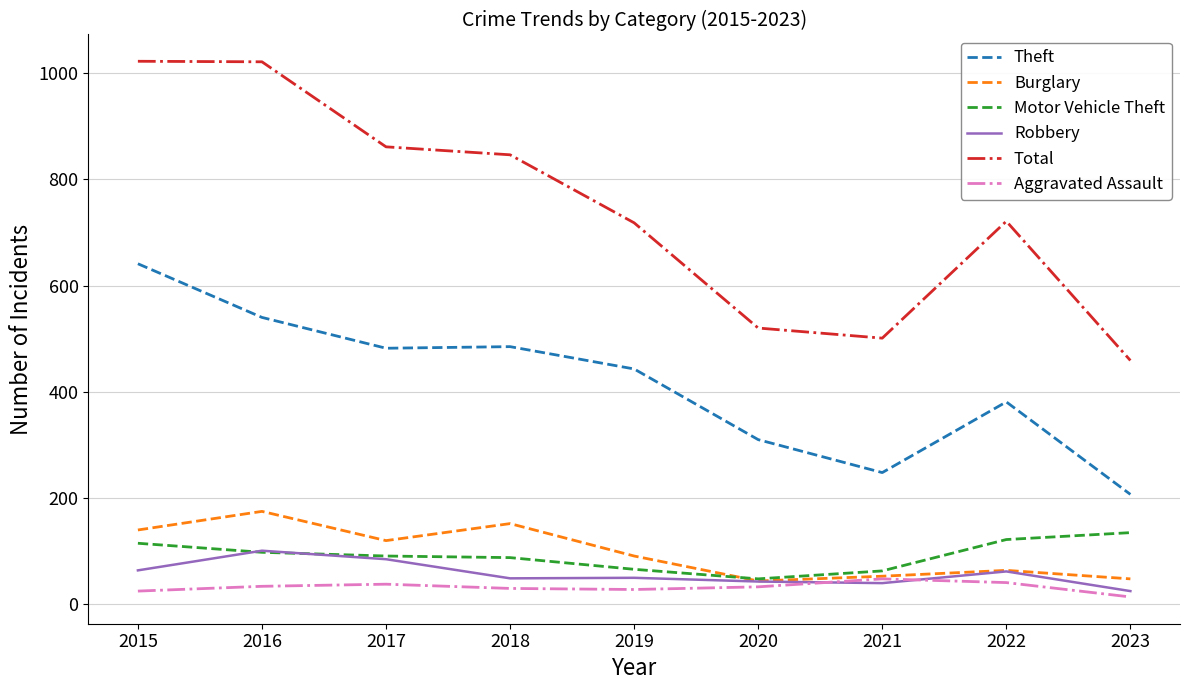

True or false: Motor Vehicle Theft and Theft intersect in this chart.

False